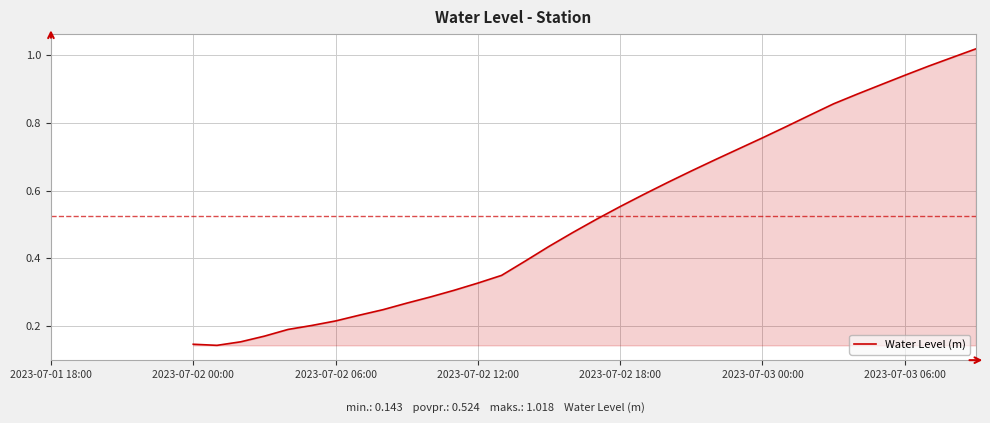

What is the change in value from 8 to 33?

+0.7